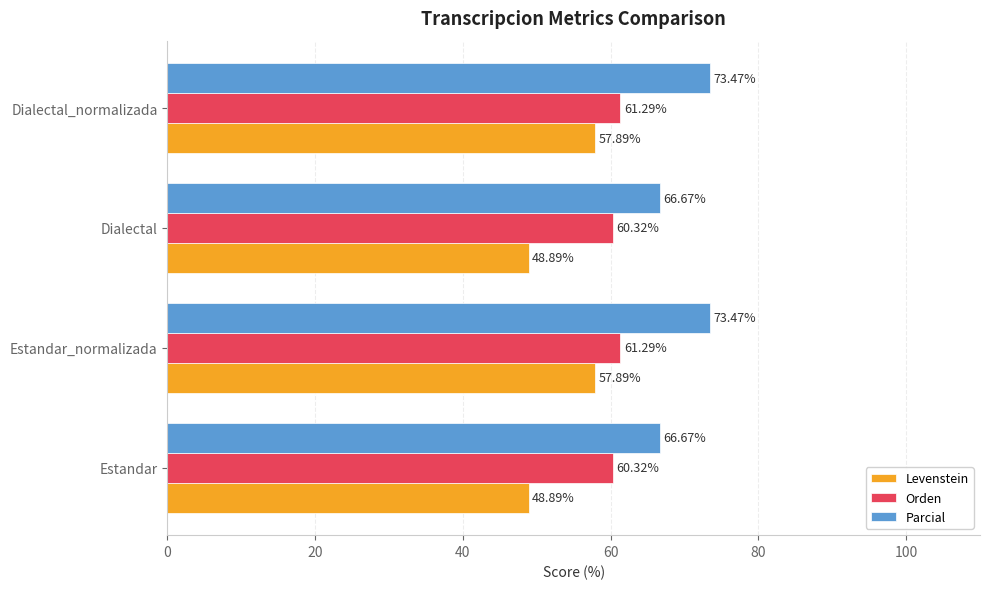

What is the difference between the highest and lowest values at Estandar_normalizada?

15.6